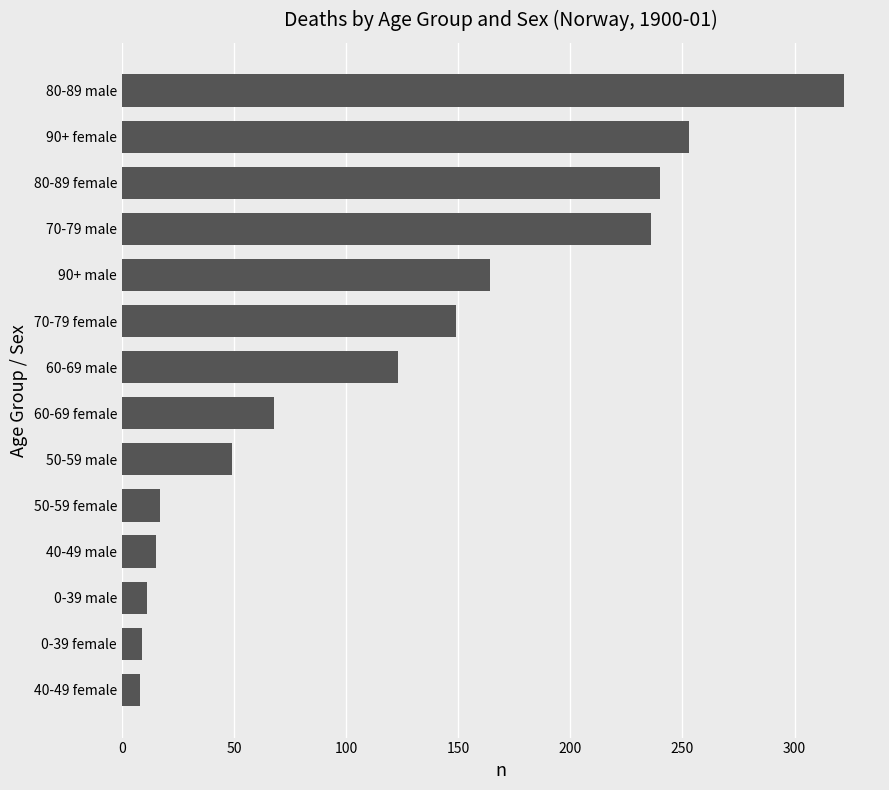

Count the number of data series in this chart.

1